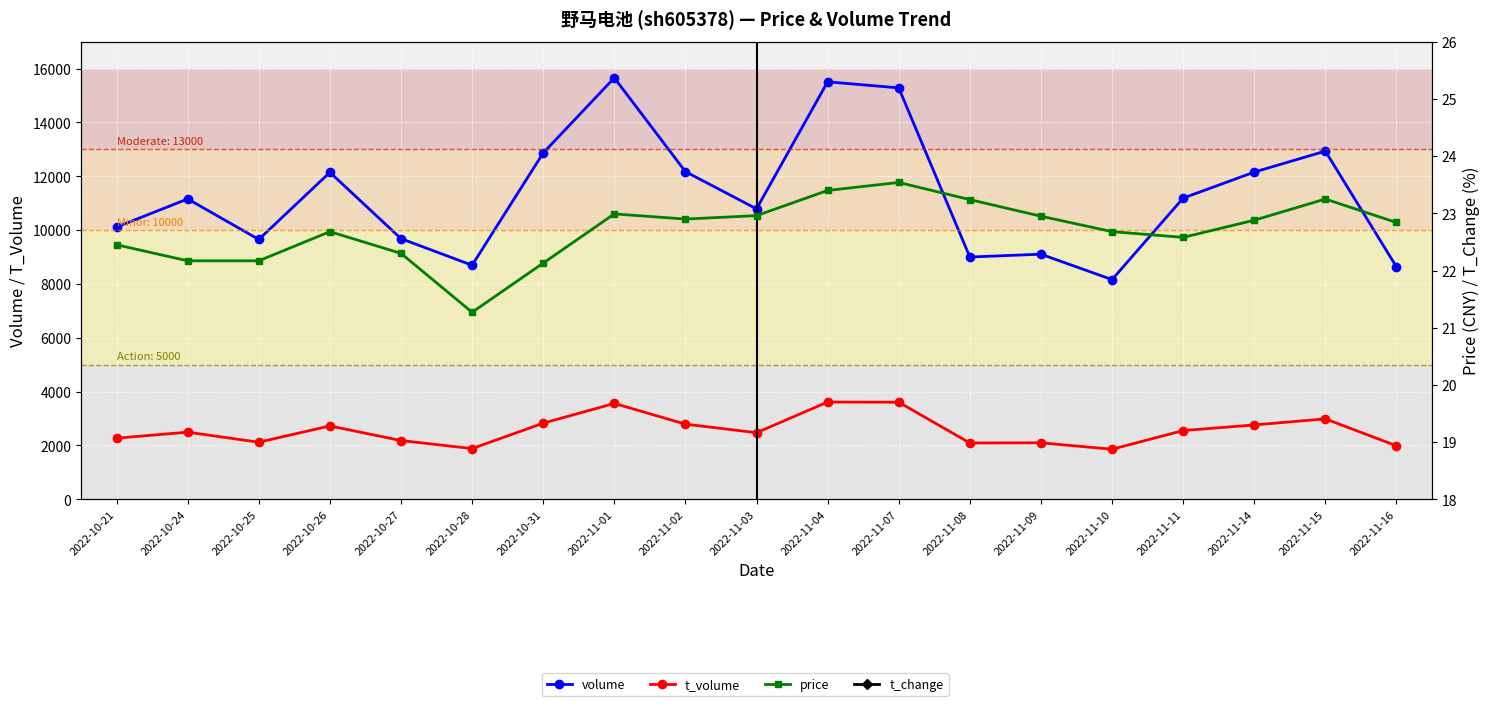

What is the highest value of the t_volume series?

3615.0